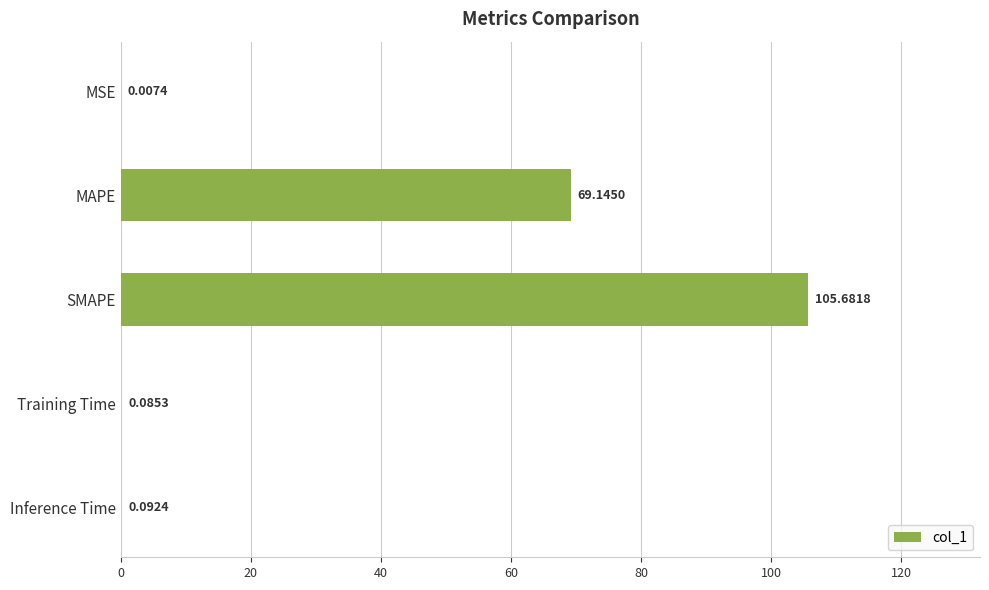

What is the sum of all values?

175.0